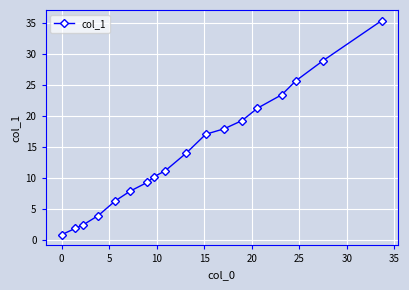

What is the smallest value displayed?

0.9